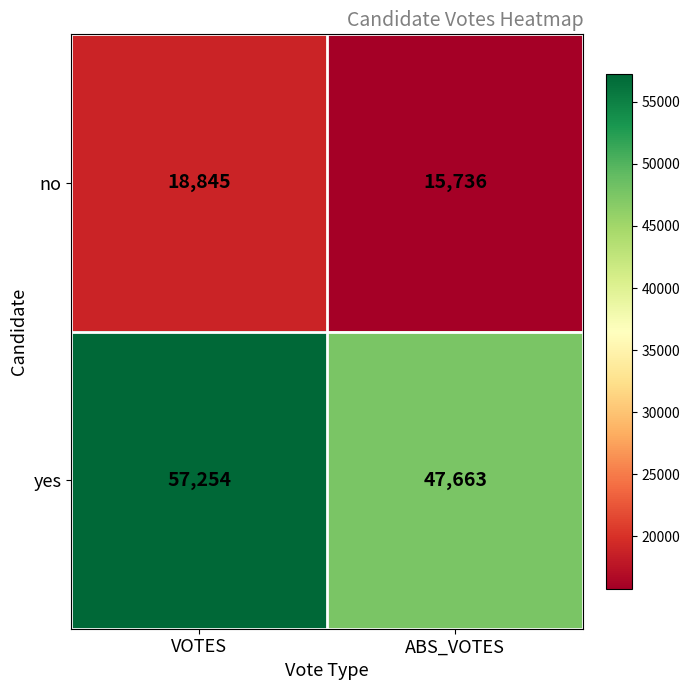

What is the sum of the yes values at VOTES and ABS_VOTES?

104917